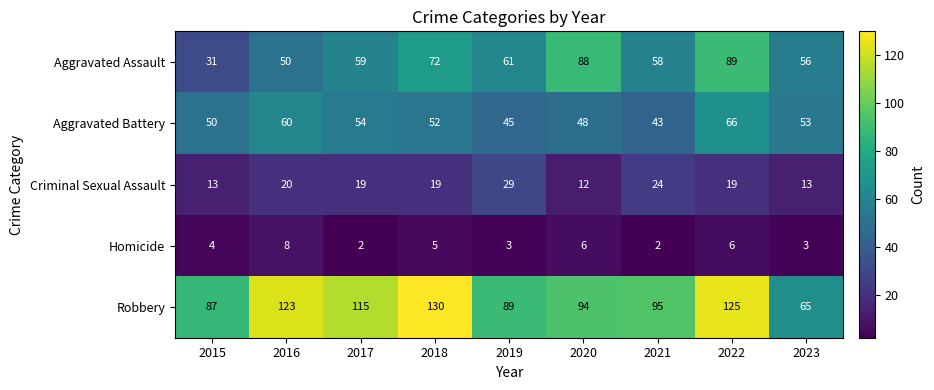

At which label does Criminal Sexual Assault first exceed 19?

2016